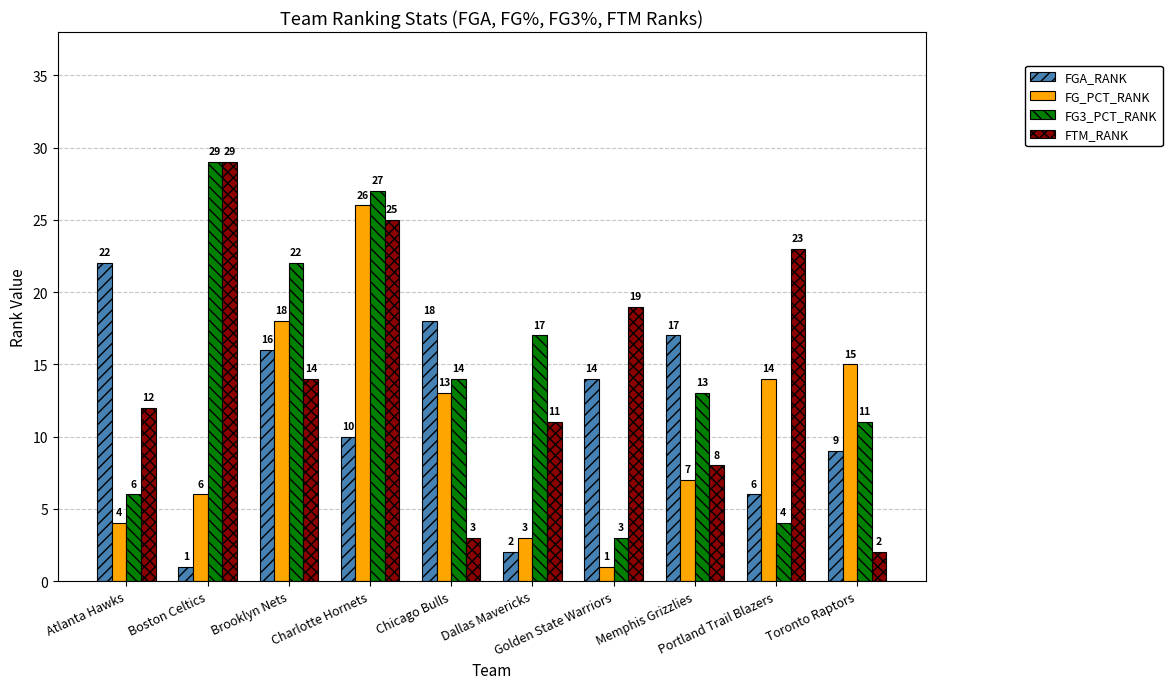

What is the value of the FTM_RANK bar at the 5th from the left?

3